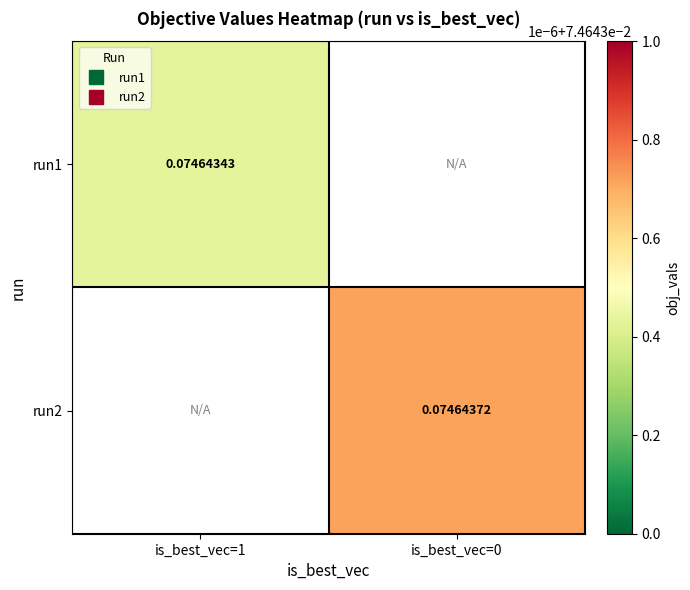

Which category has the highest value in the run2 series?

is_best_vec=1